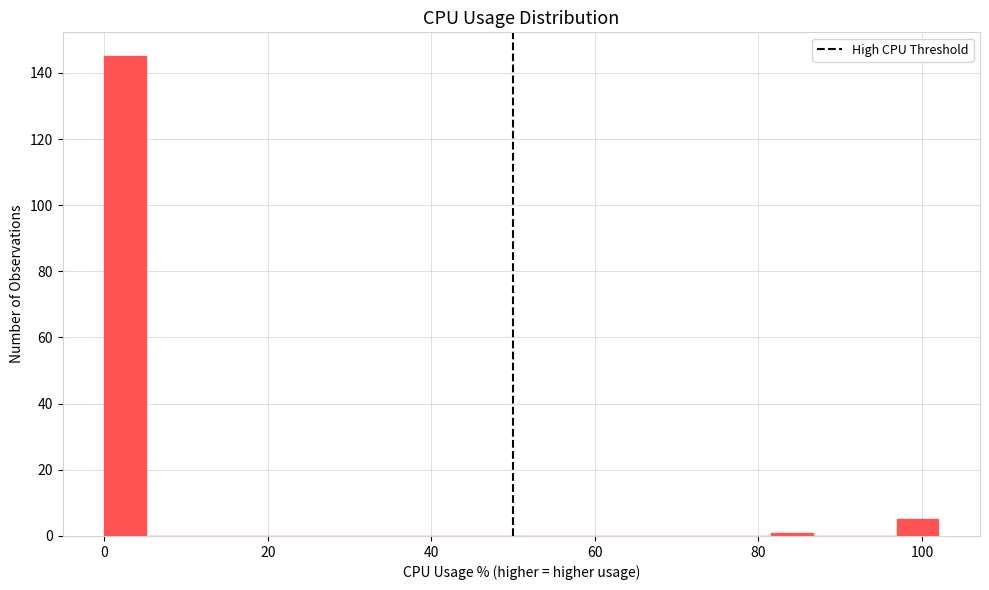

Around what value on the x-axis is the tallest bar? Give the approximate position of its centre, as read against the axis.

2